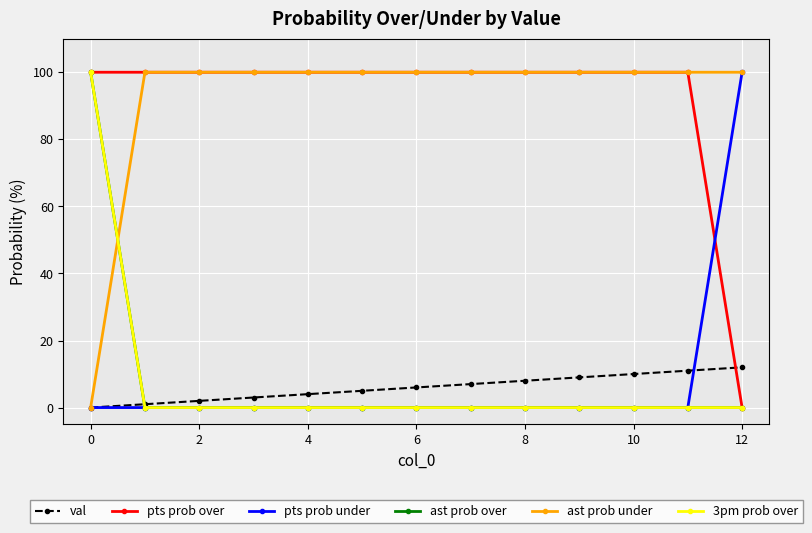

Which series has the widest spread of values?

pts prob over